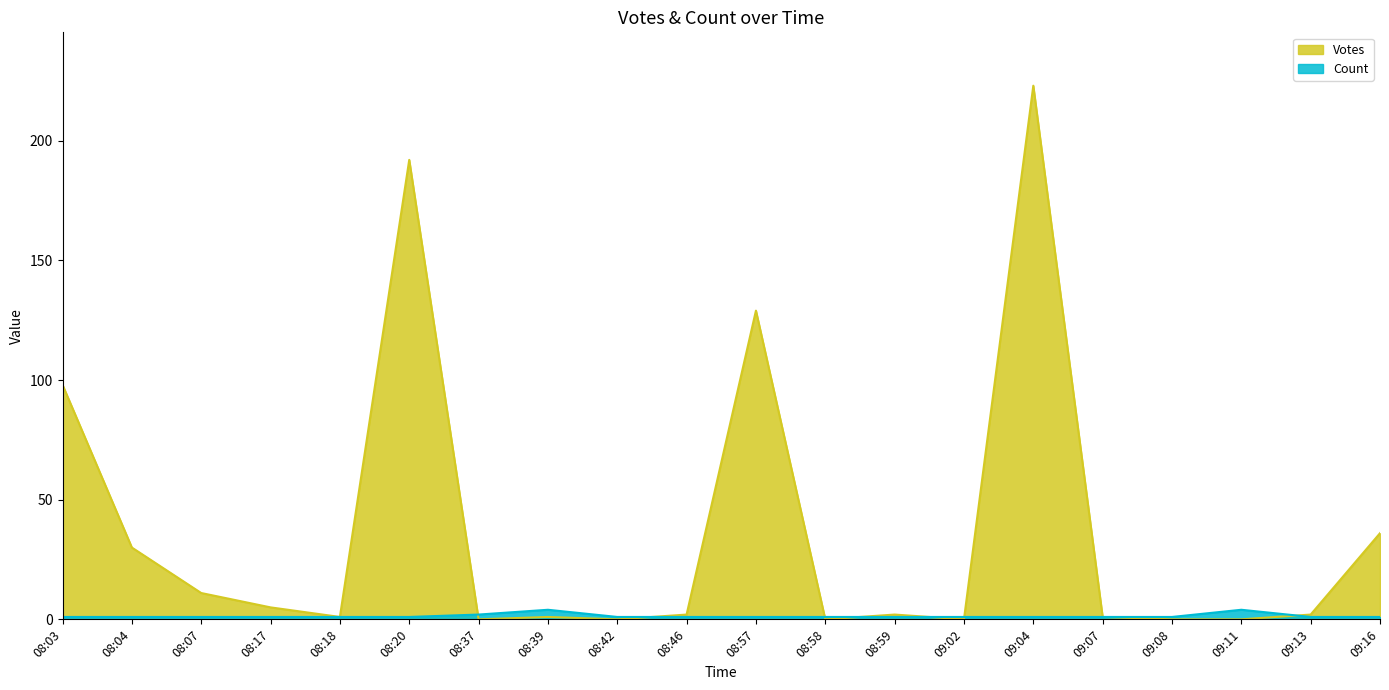

True or false: Count and Votes cross at least once.

True